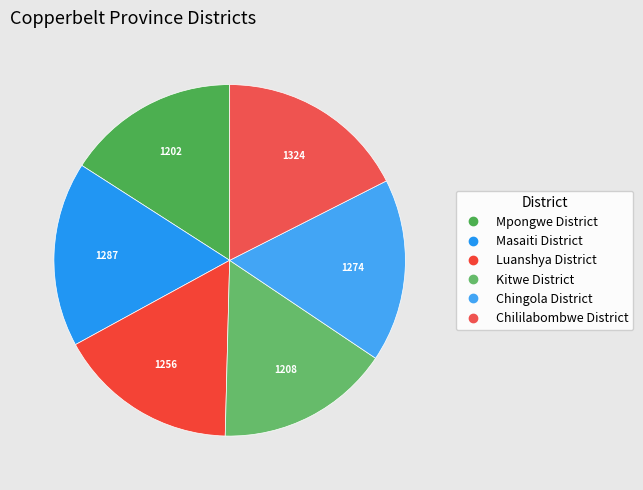

What is the change in value from Masaiti District to Chingola District?

-13